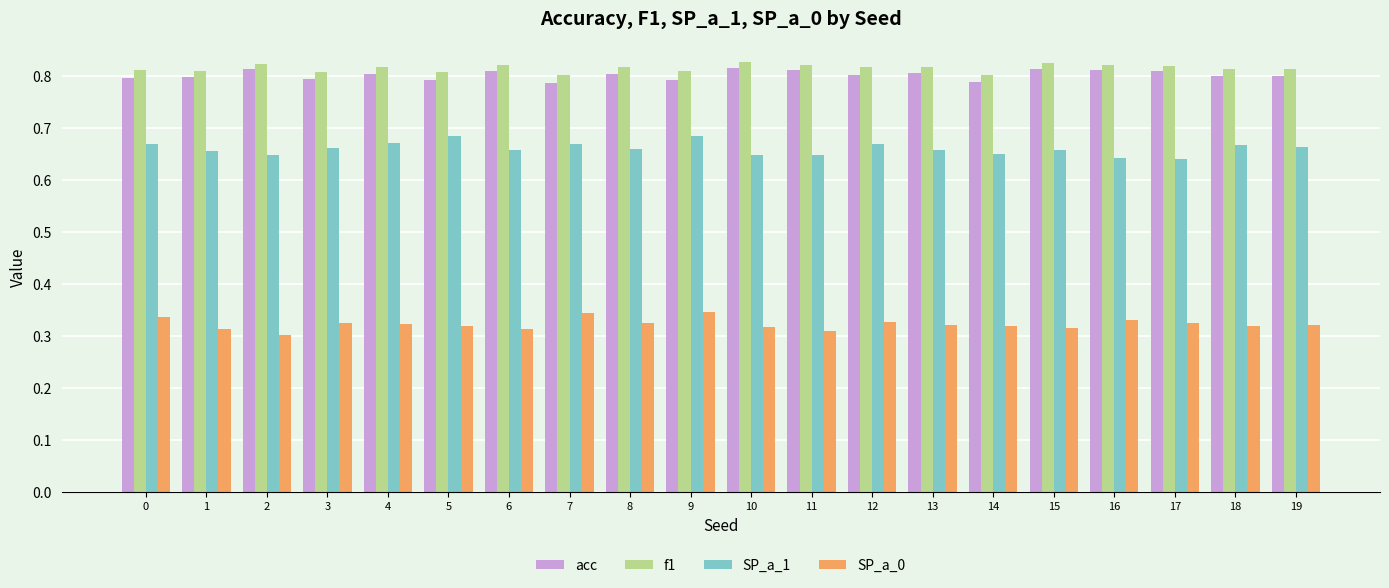

What is the sum of the acc values at 5 and 0?

1.6